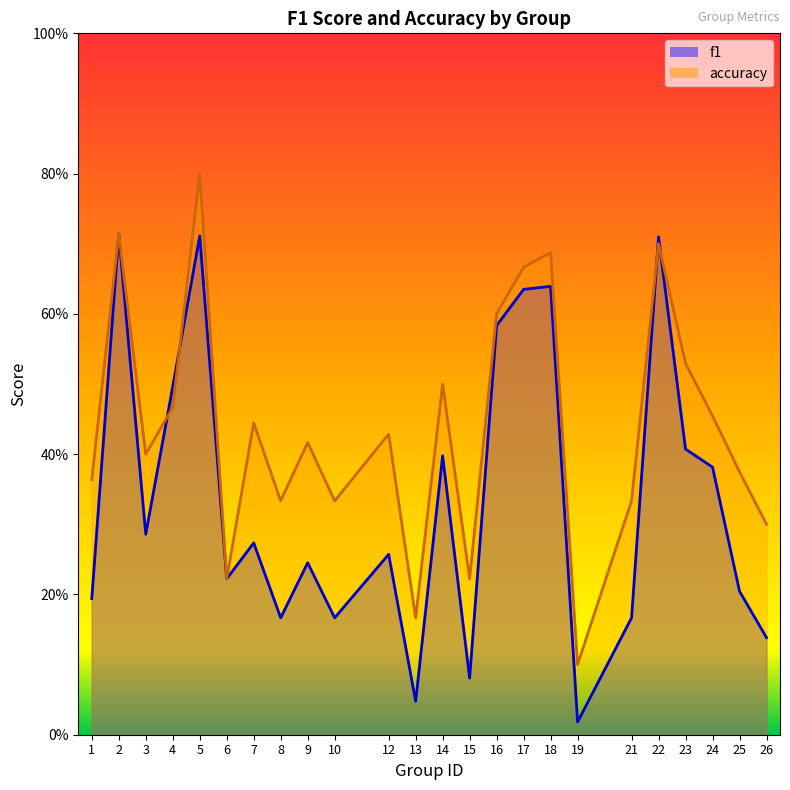

How many interior local peaks does the f1 series have?

8